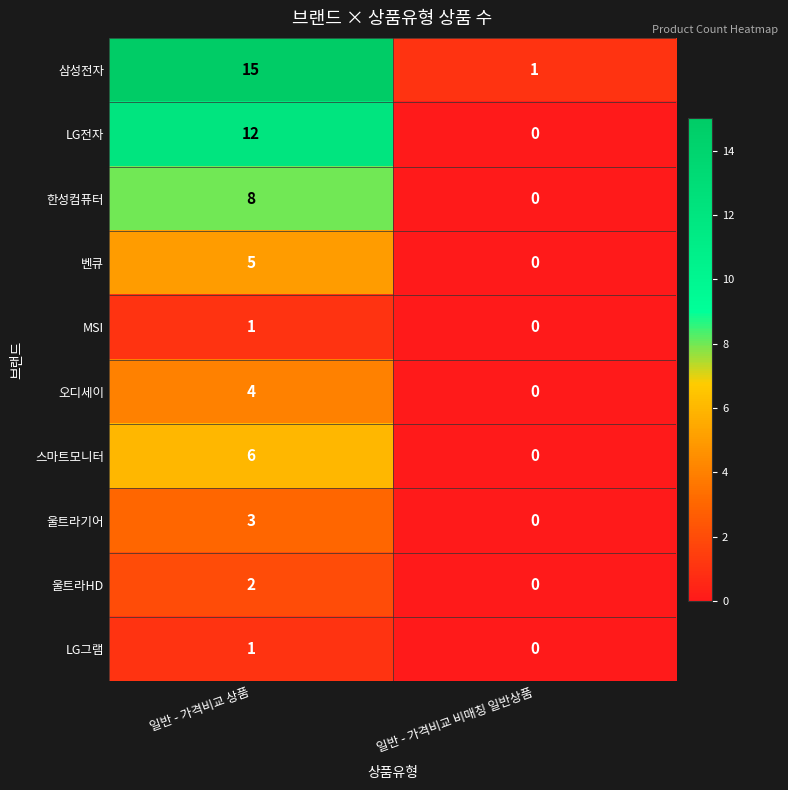

At which label is 벤큐 closest to 2?

일반 - 가격비교 비매칭 일반상품